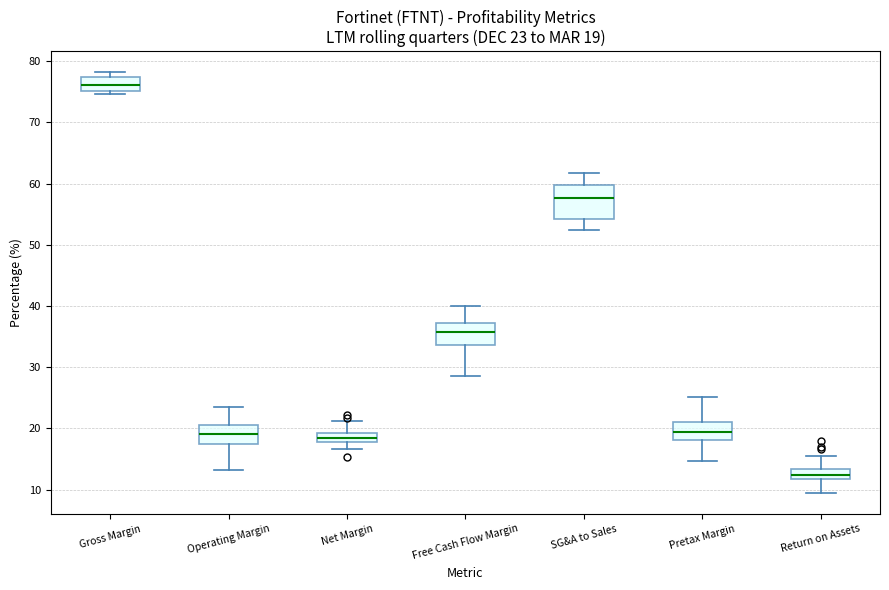

Which box is the tallest, from its lower edge to its upper edge?

SG&A to Sales